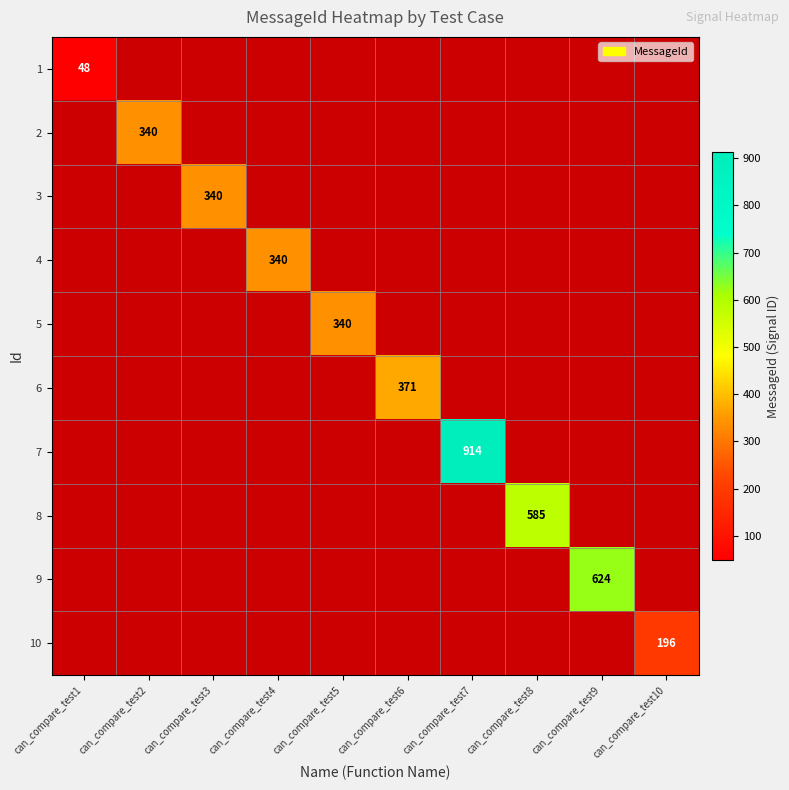

Rank the series at can_compare_test3 from lowest to highest value.

1, 2, 3, 4, 5, 6, 7, 8, 9, 10